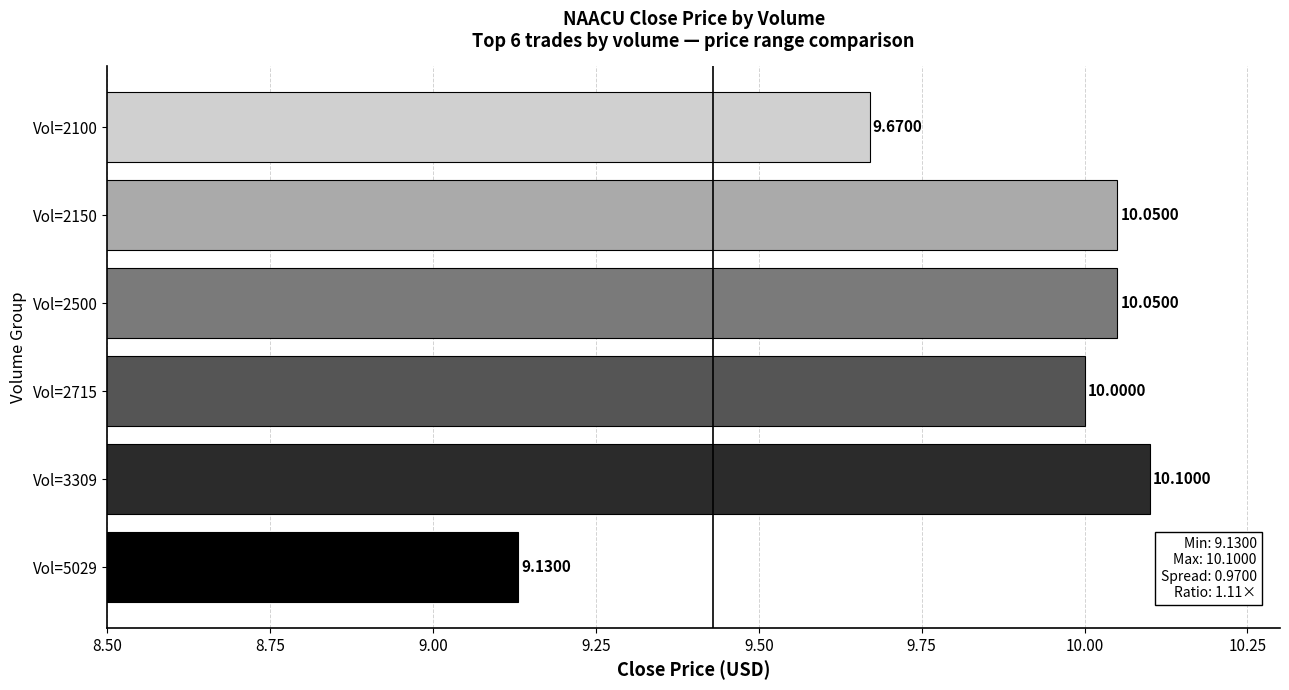

What is the average value?

9.8